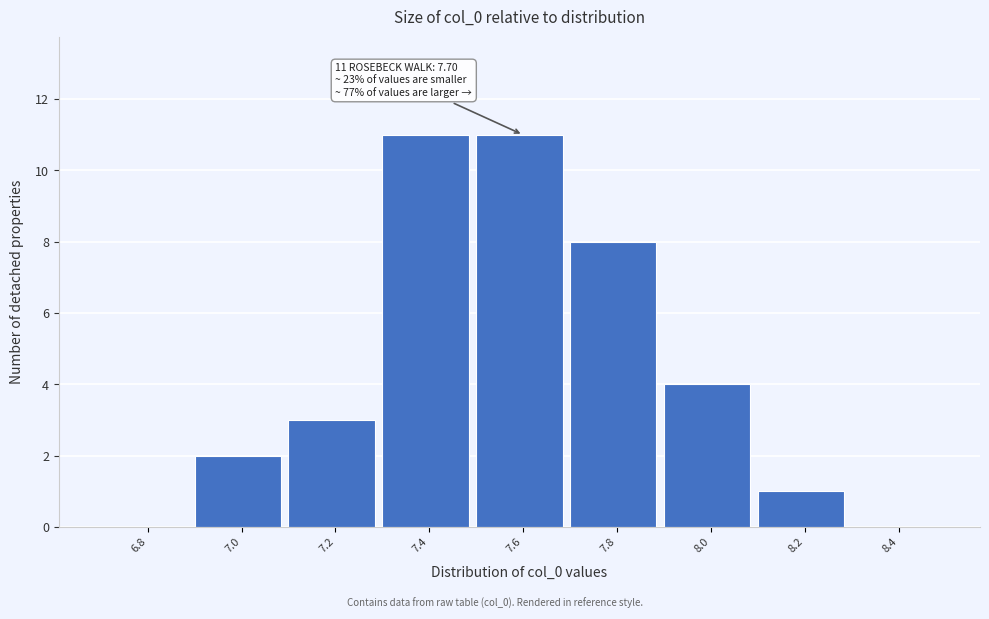

Reading left to right, what are all the values shown in this chart?

6.8=0	7.0=2	7.2=3	7.4=11	7.6=11	7.8=8	8.0=4	8.2=1	8.4=0